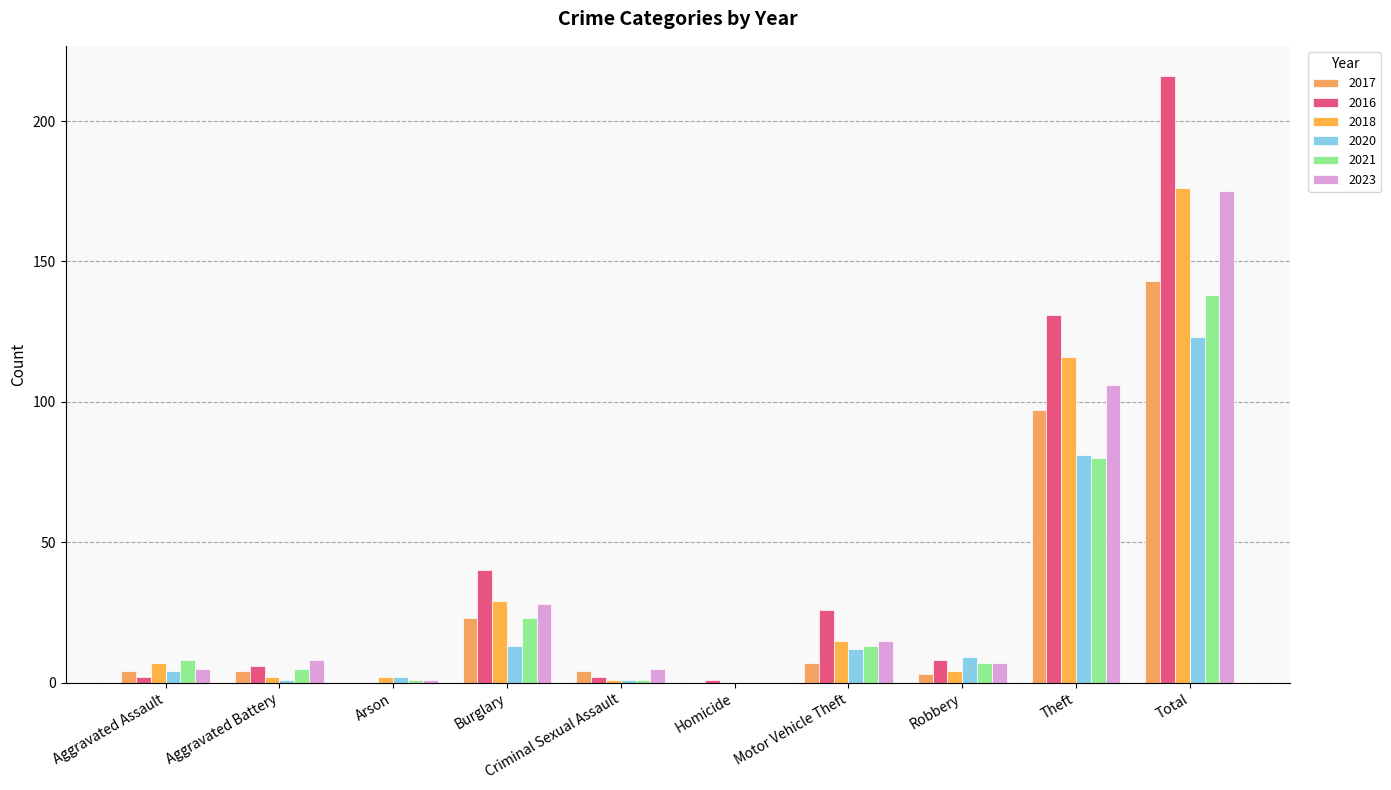

Which series has the largest total across all categories?

2016